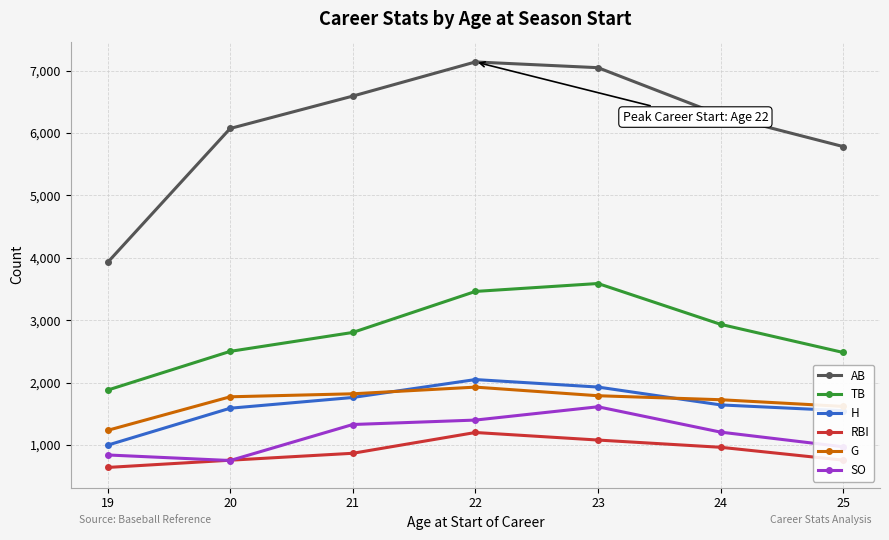

Is this an area chart (filled region under the line)?

No